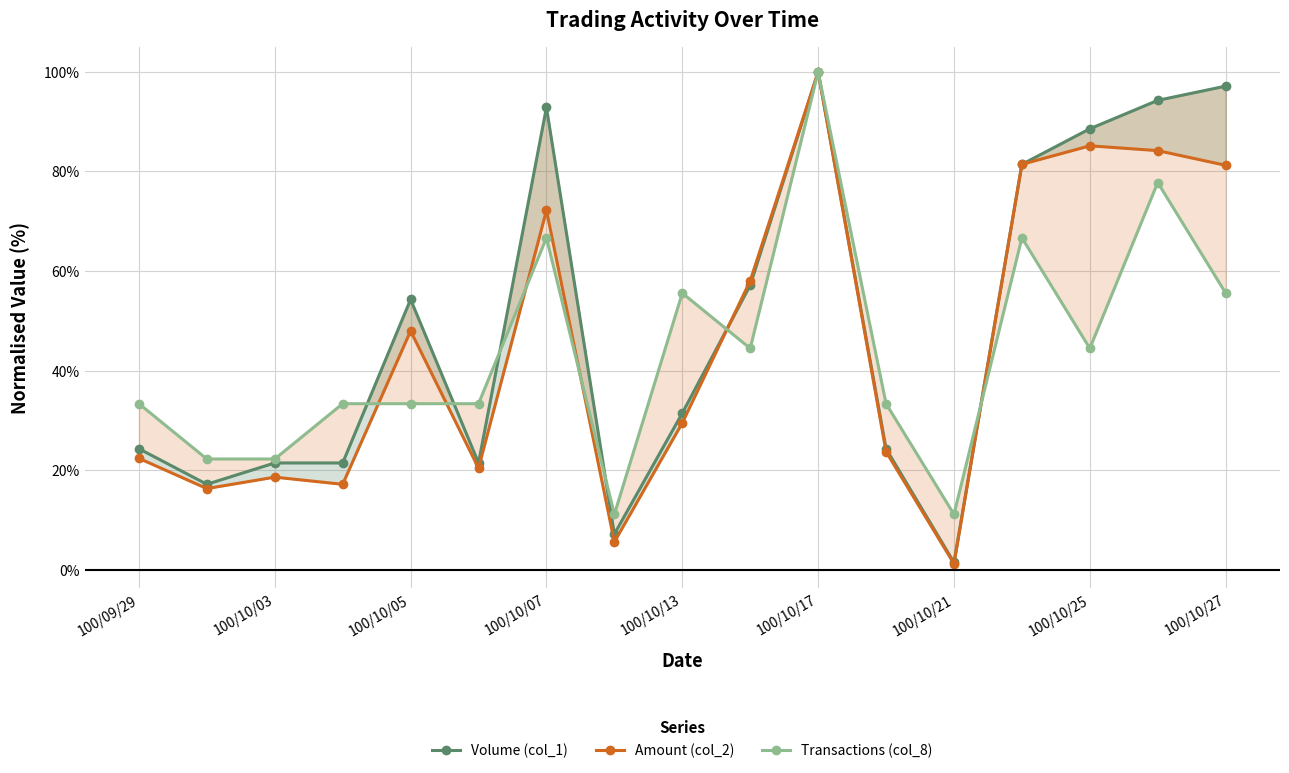

Which series has the widest spread of values?

Amount (col_2)